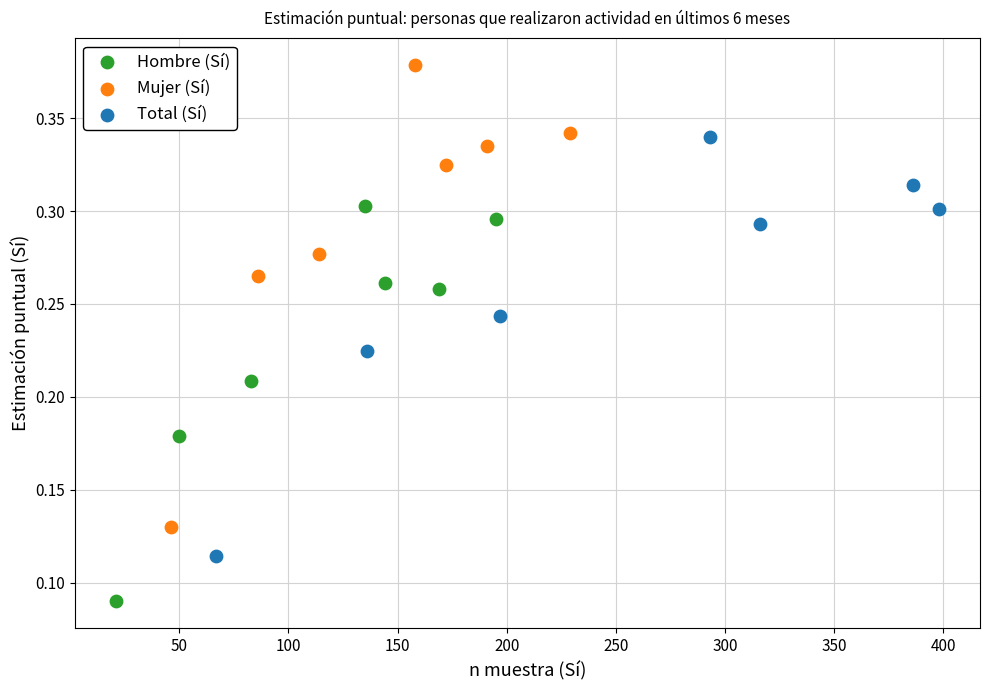

Which series contains the highest Y value?

Mujer (Sí)